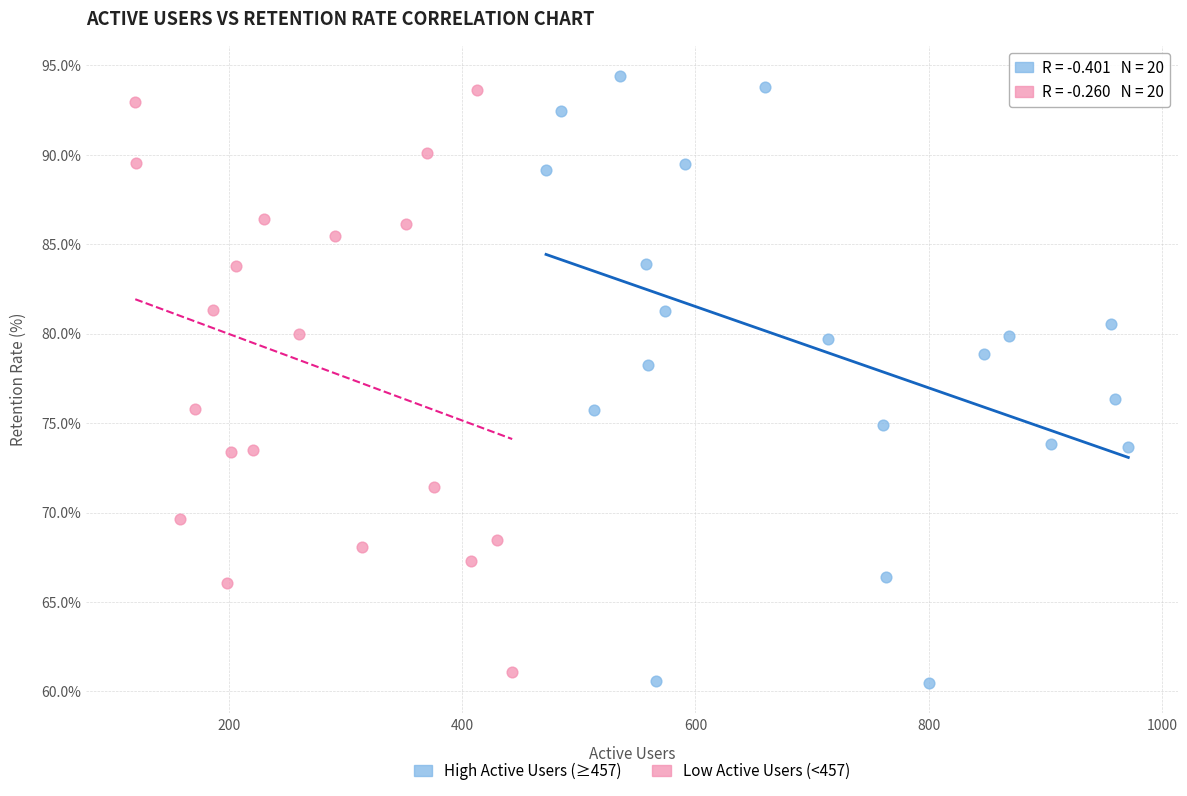

What are all the series names shown in the legend?

High Active Users (≥457), Low Active Users (<457)